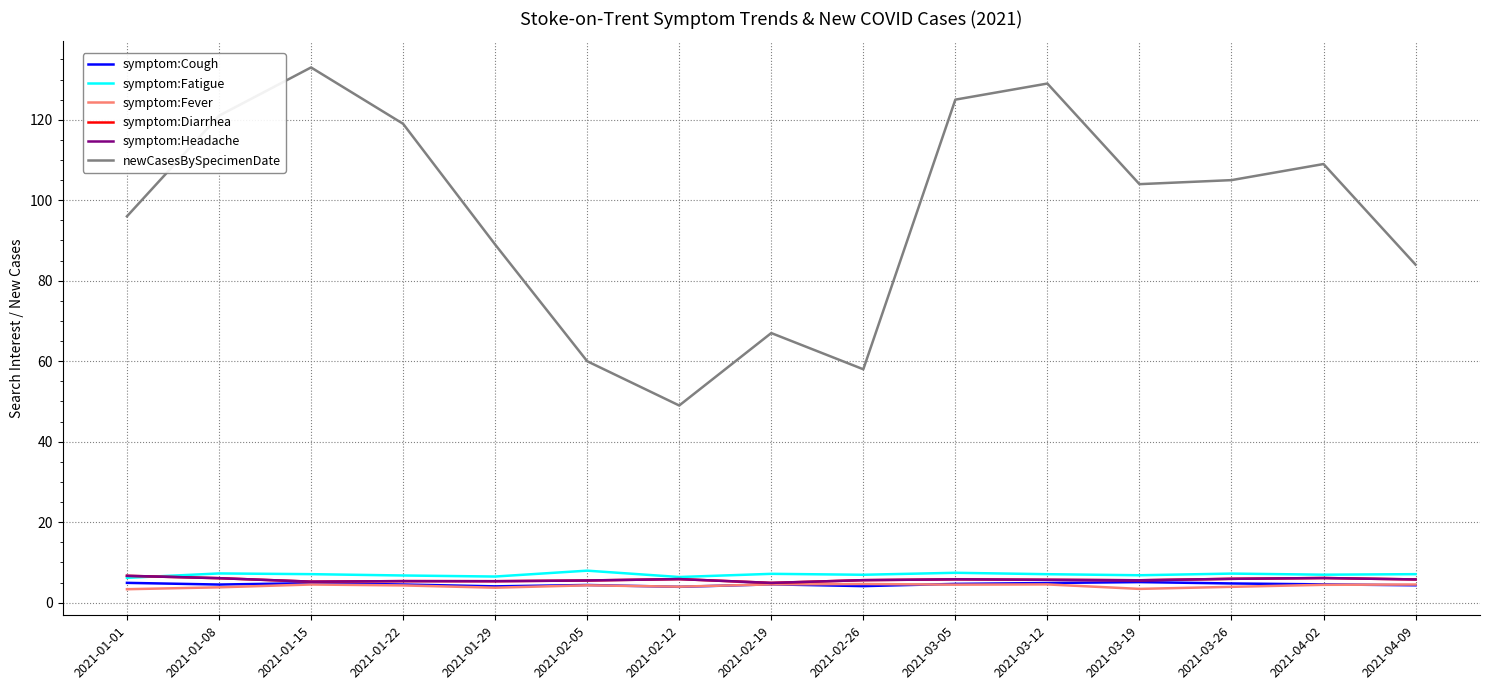

True or false: symptom:Fatigue has a value of 4.3 at 2021-03-12.

False